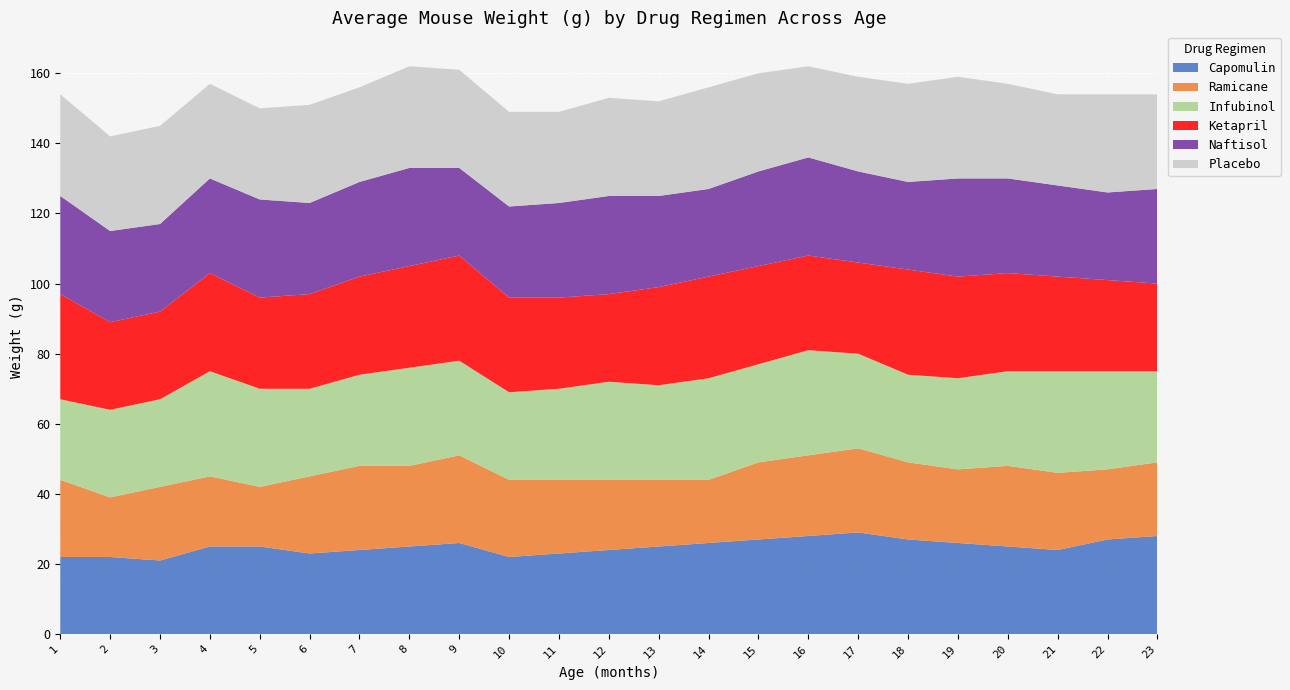

Reading left to right, what are all the values shown in this chart?

Capomulin: 1=22	2=22	3=21	4=25	5=25	6=23	7=24	8=25	9=26	10=22	11=23	12=24	13=25	14=26	15=27	16=28	17=29	18=27	19=26	20=25	21=24	22=27	23=28
Ramicane: 1=22	2=17	3=21	4=20	5=17	6=22	7=24	8=23	9=25	10=22	11=21	12=20	13=19	14=18	15=22	16=23	17=24	18=22	19=21	20=23	21=22	22=20	23=21
Infubinol: 1=23	2=25	3=25	4=30	5=28	6=25	7=26	8=28	9=27	10=25	11=26	12=28	13=27	14=29	15=28	16=30	17=27	18=25	19=26	20=27	21=29	22=28	23=26
Ketapril: 1=30	2=25	3=25	4=28	5=26	6=27	7=28	8=29	9=30	10=27	11=26	12=25	13=28	14=29	15=28	16=27	17=26	18=30	19=29	20=28	21=27	22=26	23=25
Naftisol: 1=28	2=26	3=25	4=27	5=28	6=26	7=27	8=28	9=25	10=26	11=27	12=28	13=26	14=25	15=27	16=28	17=26	18=25	19=28	20=27	21=26	22=25	23=27
Placebo: 1=29	2=27	3=28	4=27	5=26	6=28	7=27	8=29	9=28	10=27	11=26	12=28	13=27	14=29	15=28	16=26	17=27	18=28	19=29	20=27	21=26	22=28	23=27